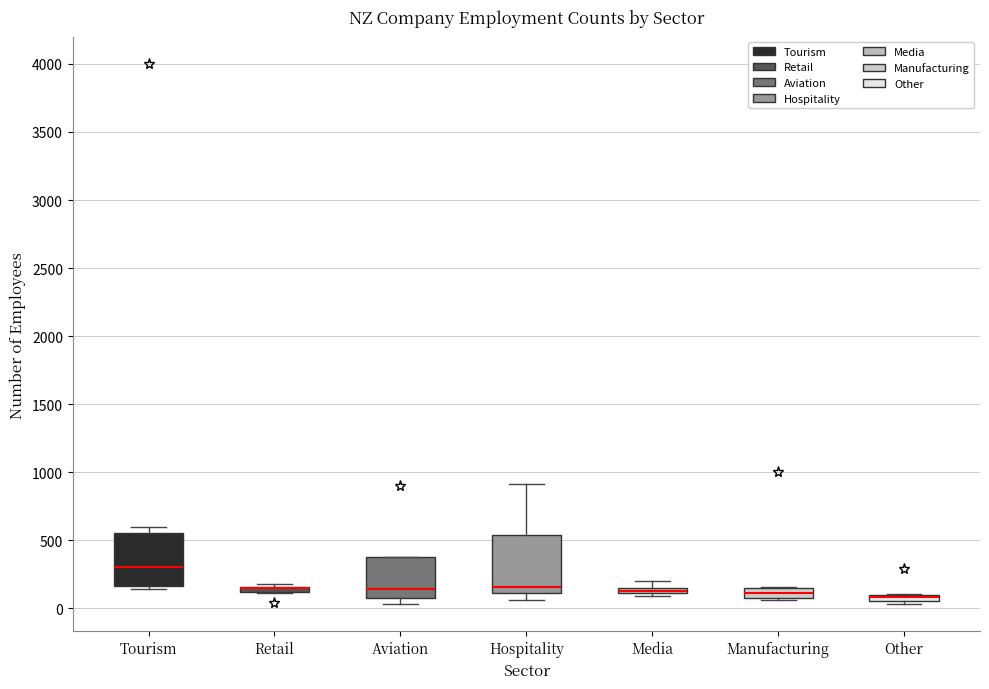

Where is the upper edge of the box for Aviation on the y-axis? The values are not printed on the chart, so give them approximately, as read against the axis.

400